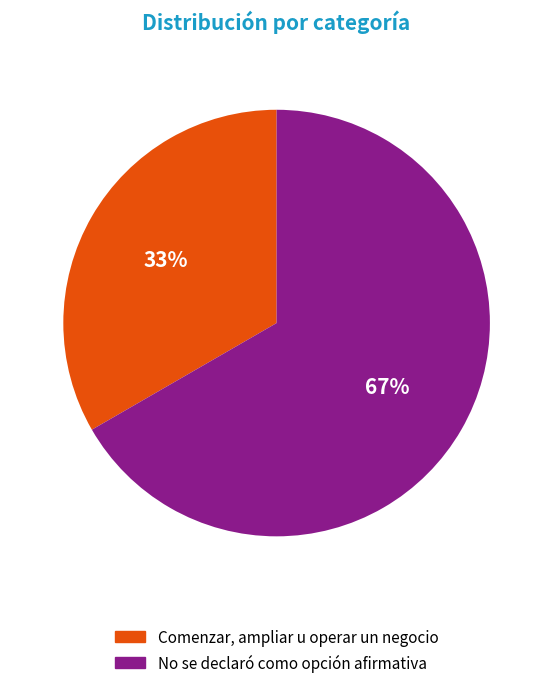

The Comenzar, ampliar u operar un negocio slice represents 42% of the pie. True or false?

False